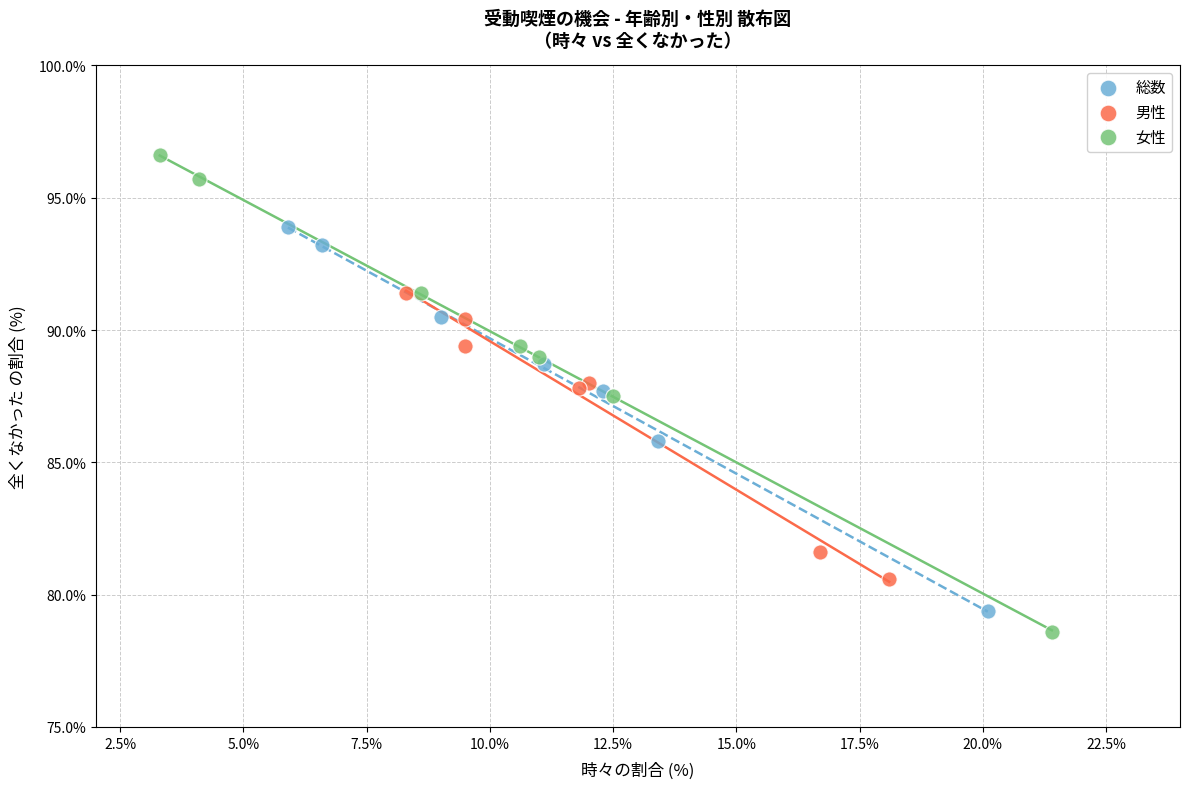

Which series has the widest spread of Y values?

女性